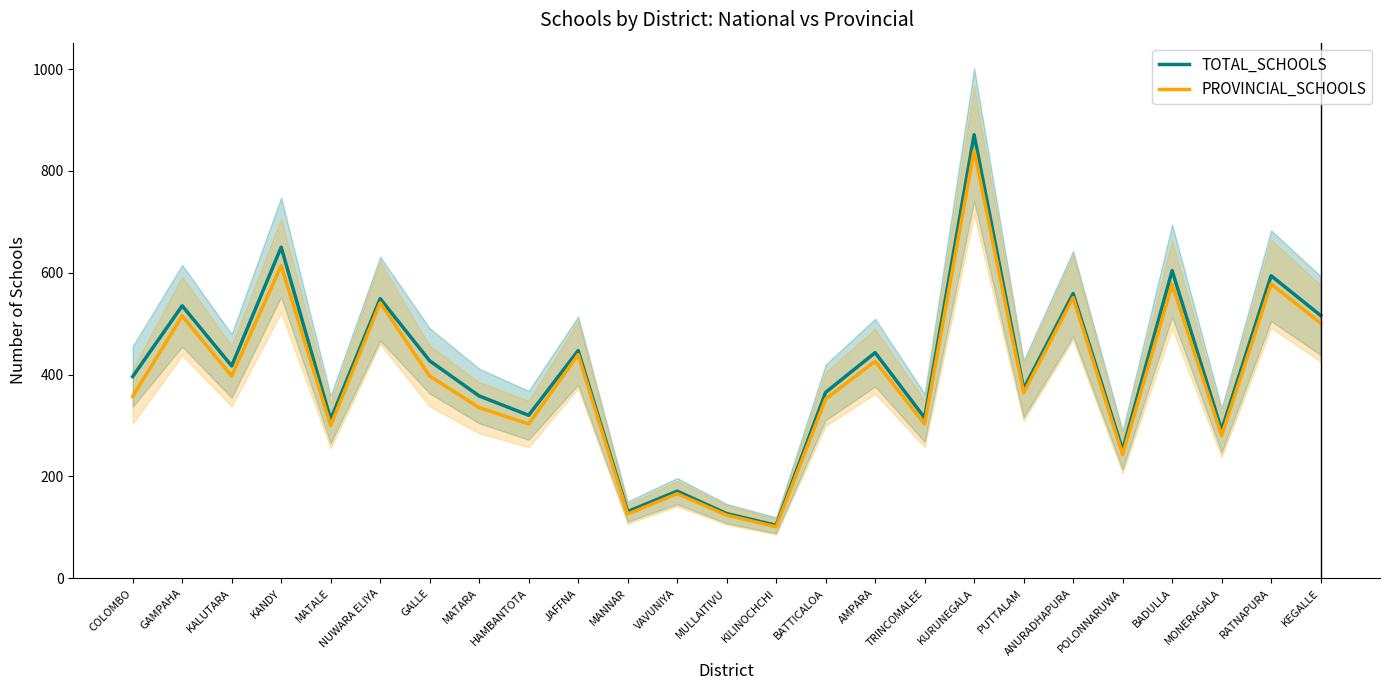

What is the sum of all TOTAL_SCHOOLS values?

10126